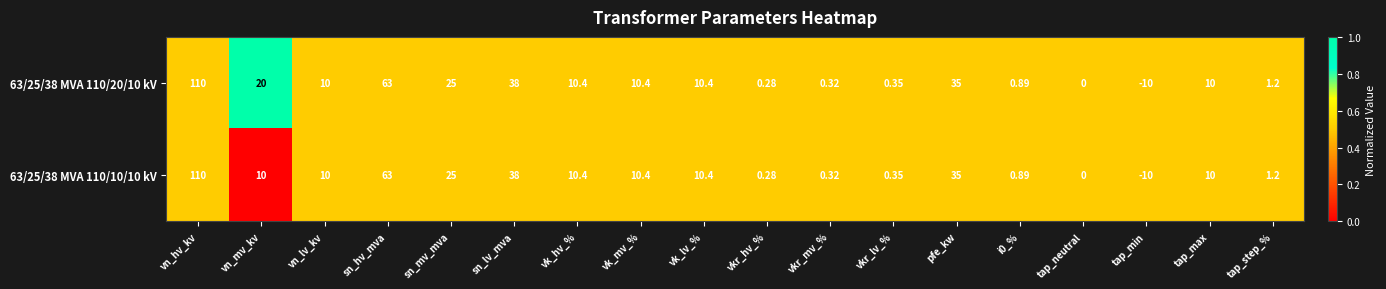

Is the value of 63/25/38 MVA 110/20/10 kV at i0_% greater than the value of 63/25/38 MVA 110/10/10 kV at tap_neutral?

Yes